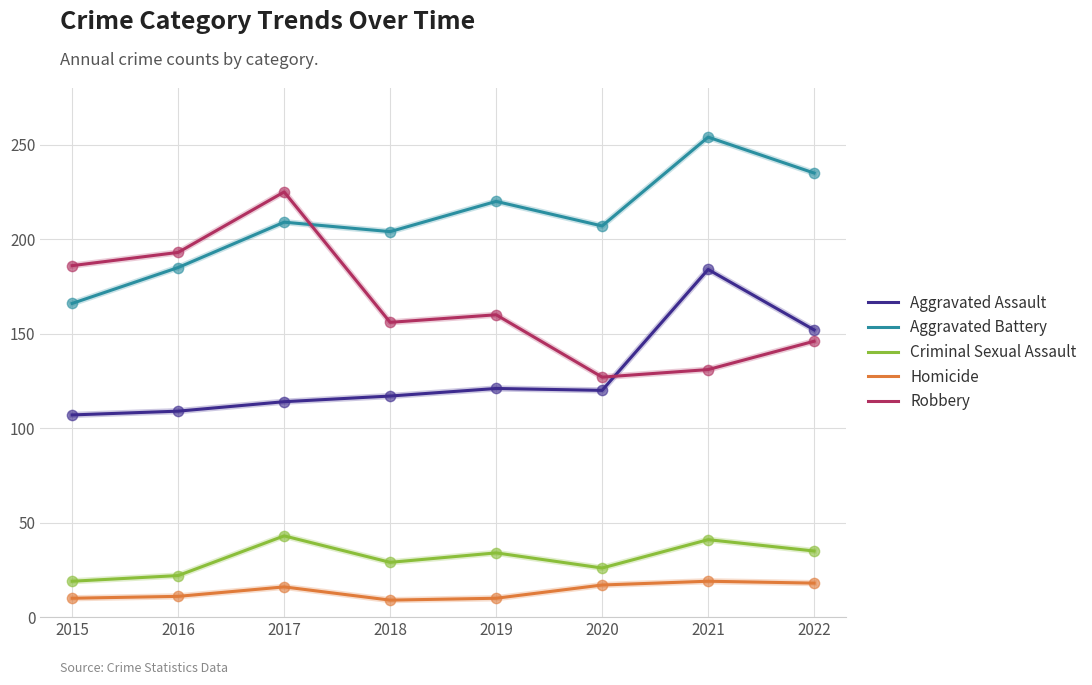

At how many categories does at least one series exceed 249?

1